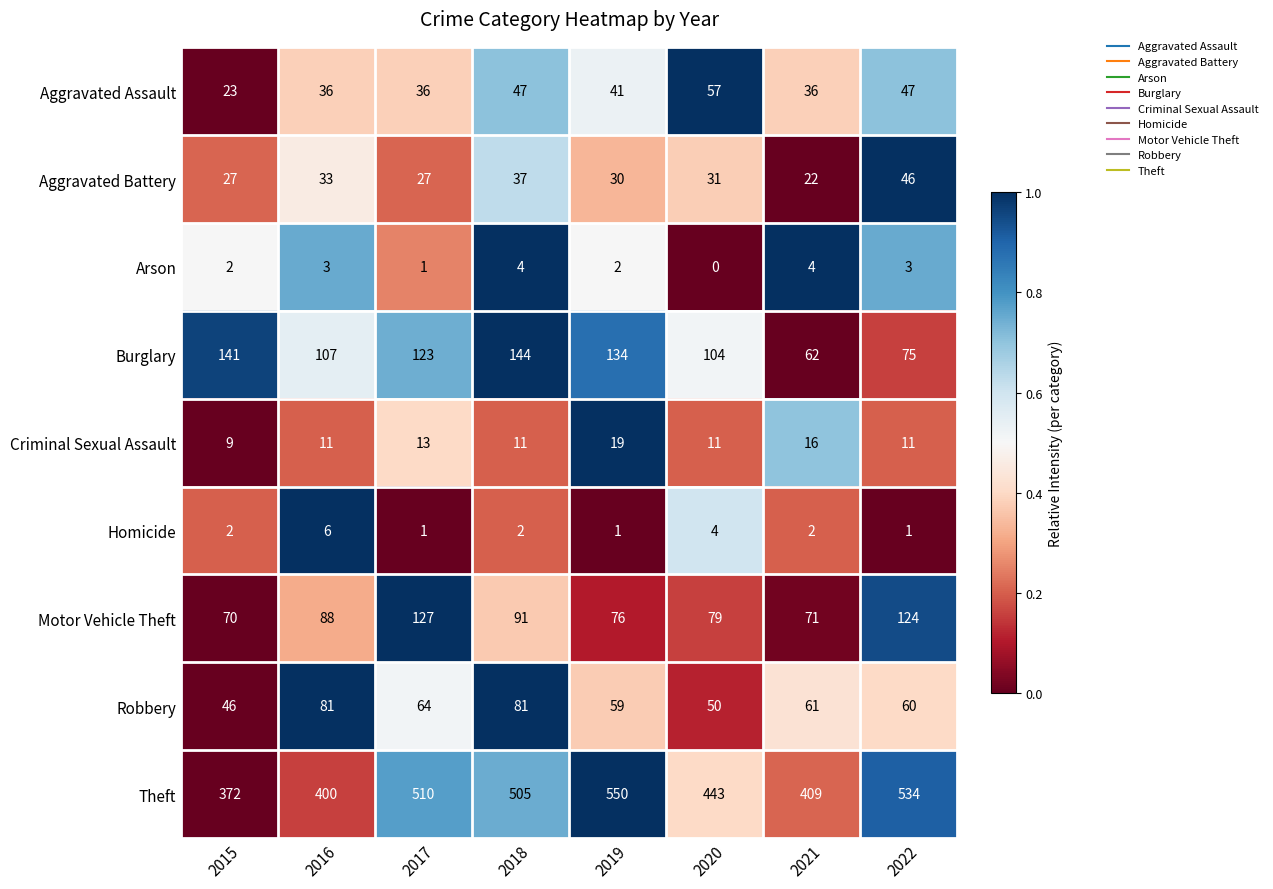

What is the spread (max minus min) of values at 2019?

549